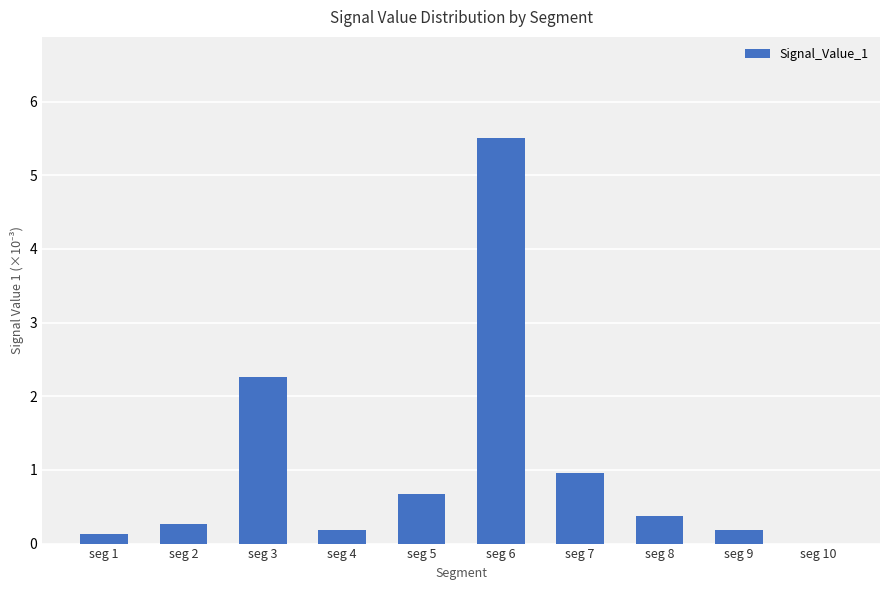

At which label is the value closest to 2?

seg 3